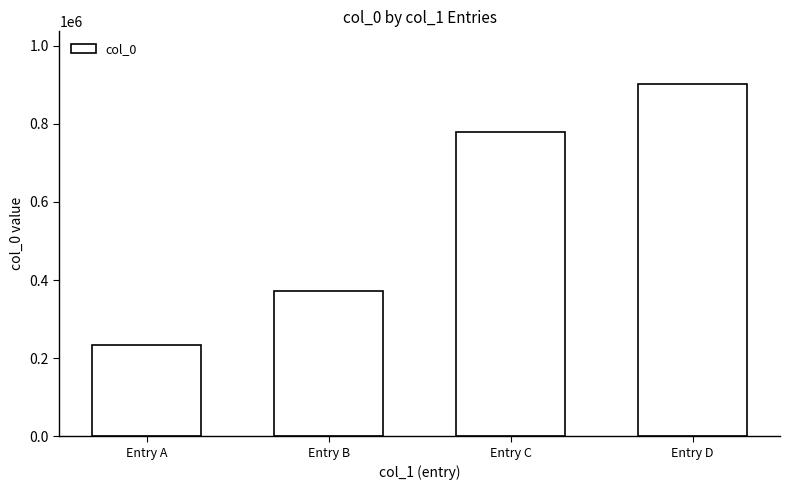

What is the smallest value displayed?

233187